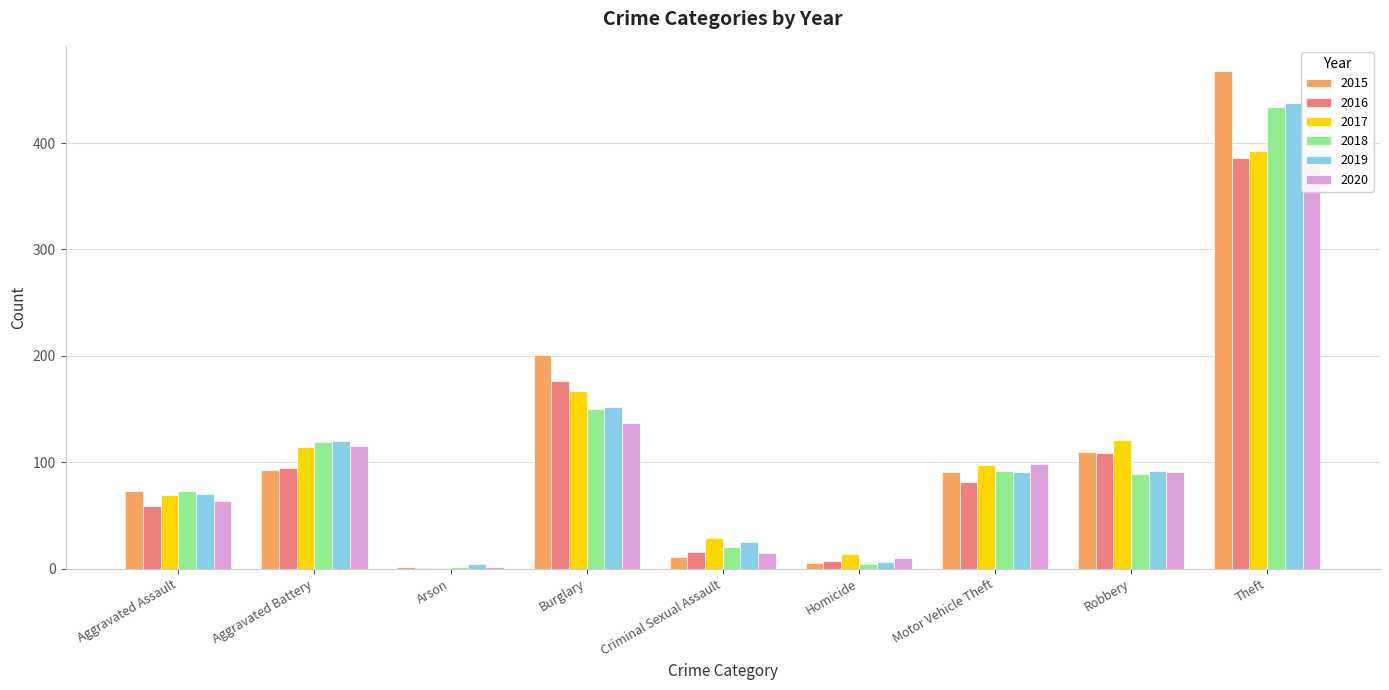

What is the sum of all 2019 values?

998